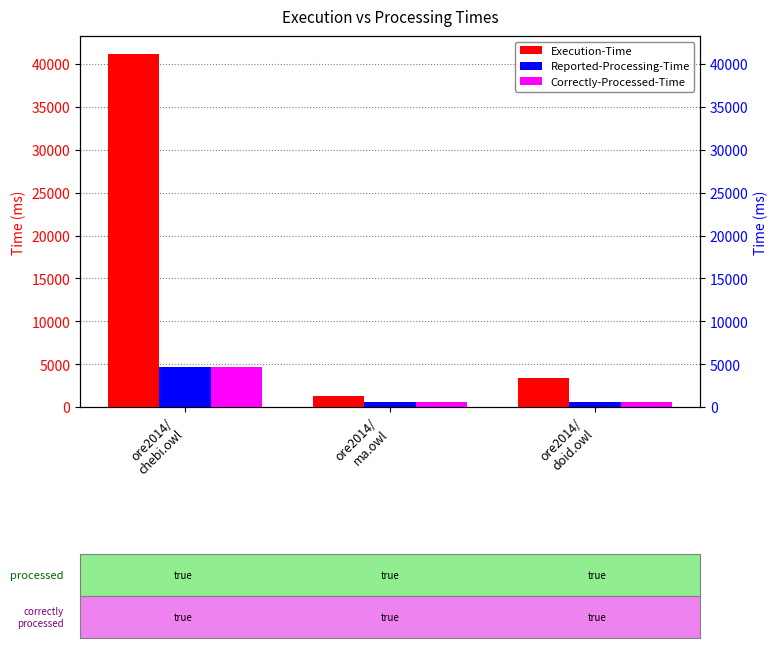

Rank the series at ore2014/
chebi.owl from lowest to highest value.

Reported-Processing-Time, Correctly-Processed-Time, Execution-Time